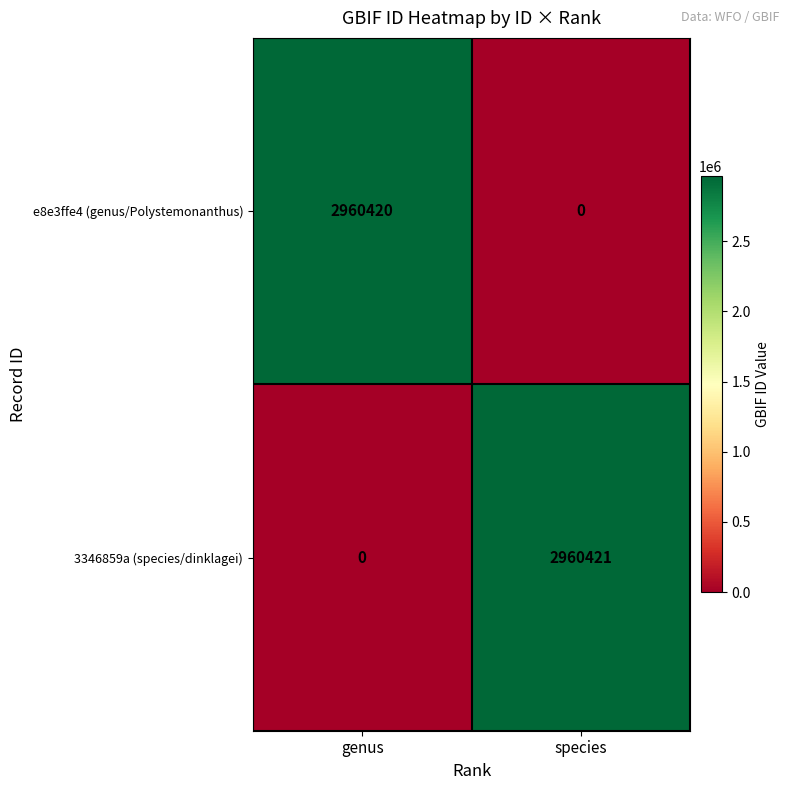

How many categories are shown in the chart?

2